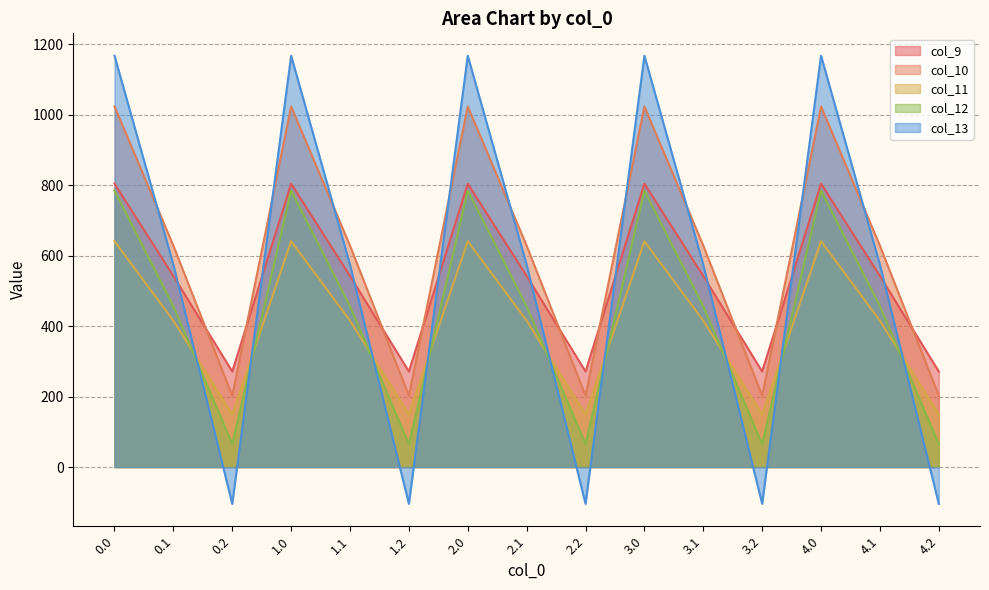

Between 3.2 and 4.2, which is larger?

3.2